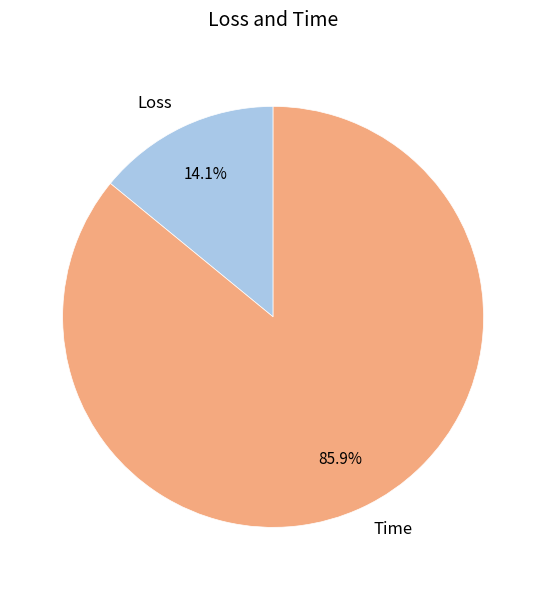

To the nearest percent, what is the difference between the Time and Loss slice percentages?

72%